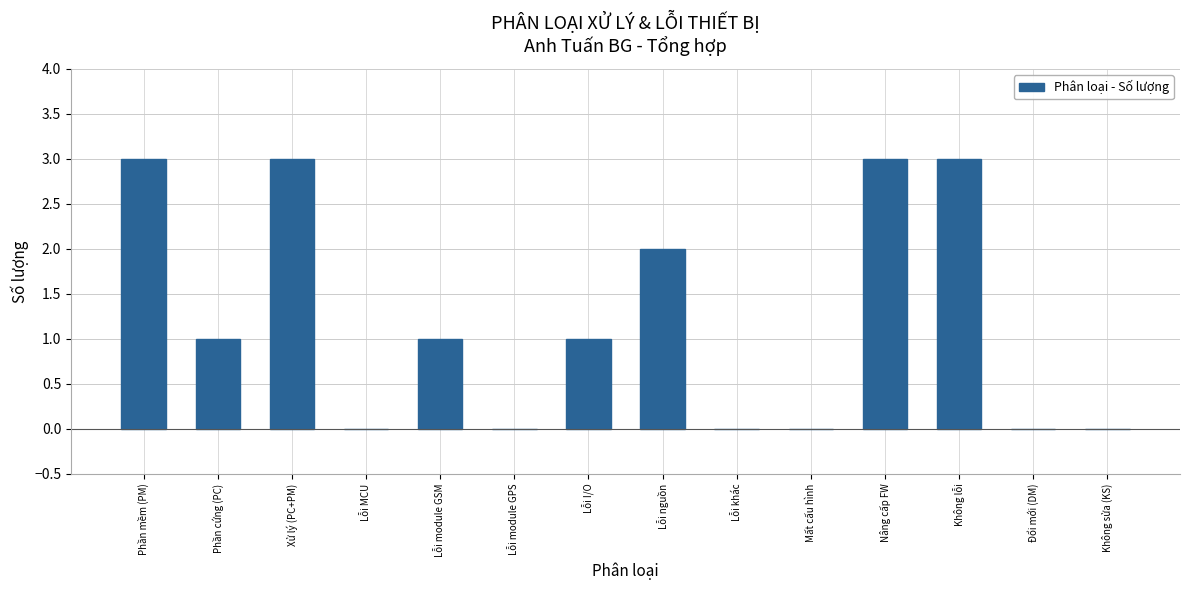

Reading left to right, list all the values displayed in this chart.

Phần mềm (PM)=3	Phần cứng (PC)=1	Xử lý (PC+PM)=3	Lỗi MCU=0	Lỗi module GSM=1	Lỗi module GPS=0	Lỗi I/O=1	Lỗi nguồn=2	Lỗi khác=0	Mất cấu hình=0	Nâng cấp FW=3	Không lỗi=3	Đổi mới (DM)=0	Không sửa (KS)=0